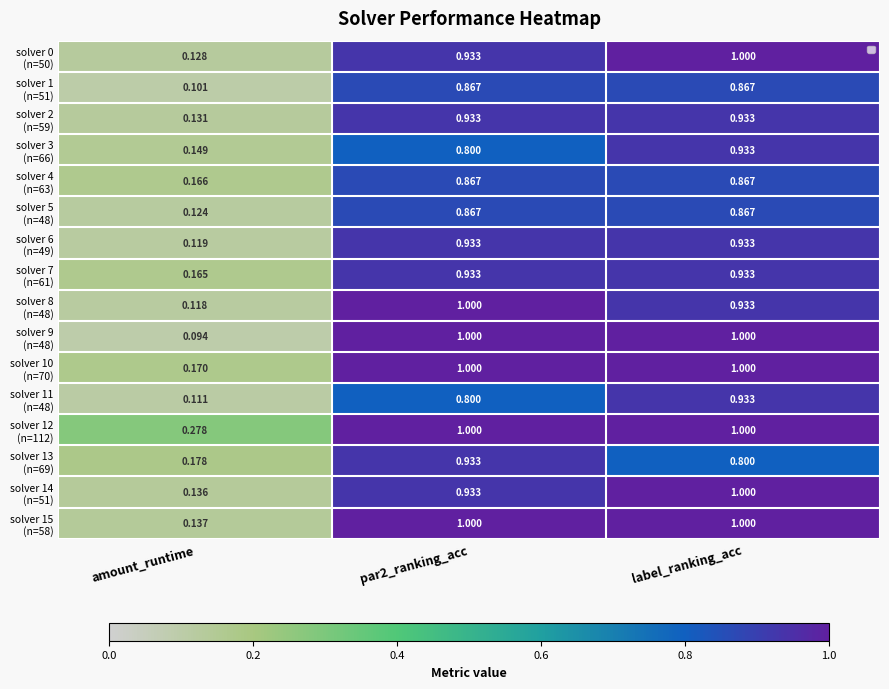

At how many categories does at least one series exceed 0?

3